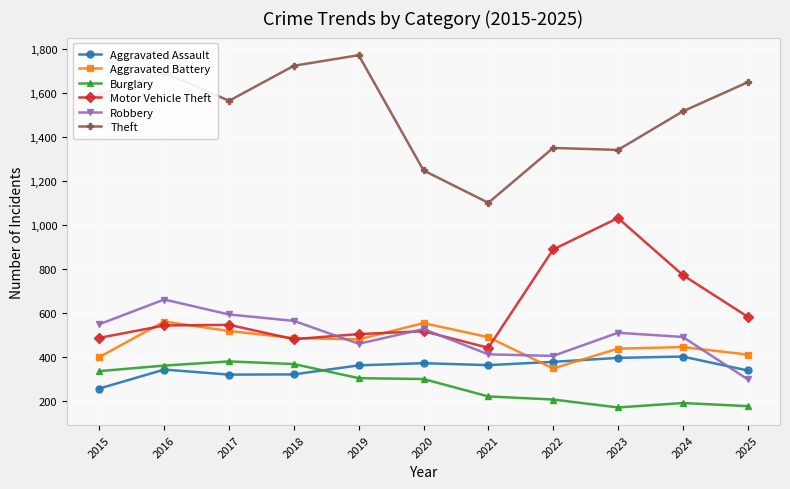

Between which two adjacent categories do Robbery and Motor Vehicle Theft first intersect?

2018 and 2019